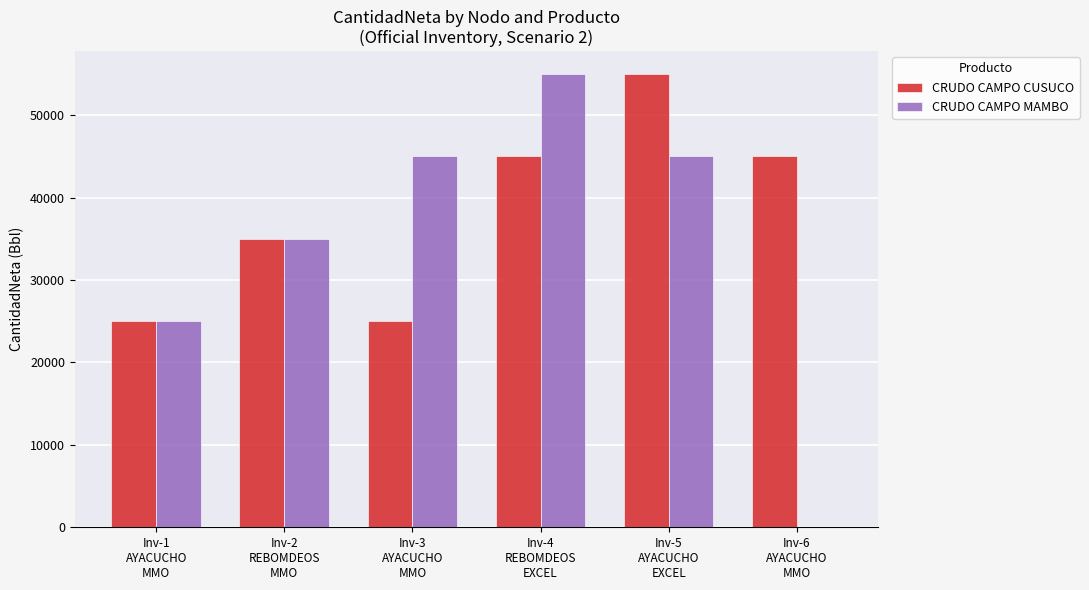

What is the highest value of the CRUDO CAMPO MAMBO series?

55000